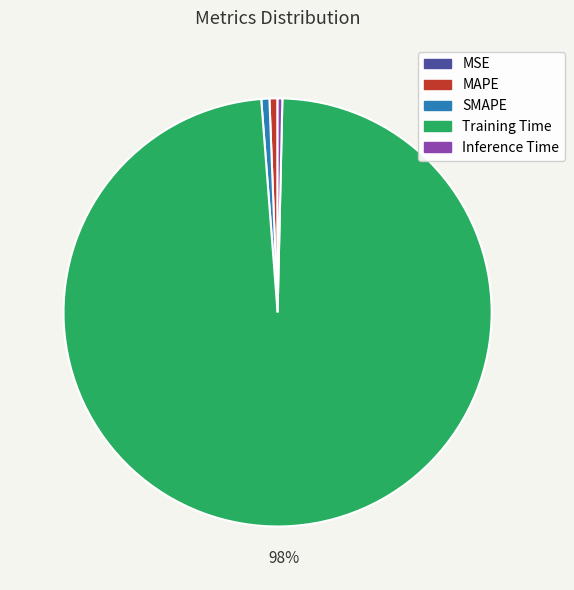

To the nearest percent, what is the average slice percentage?

20%